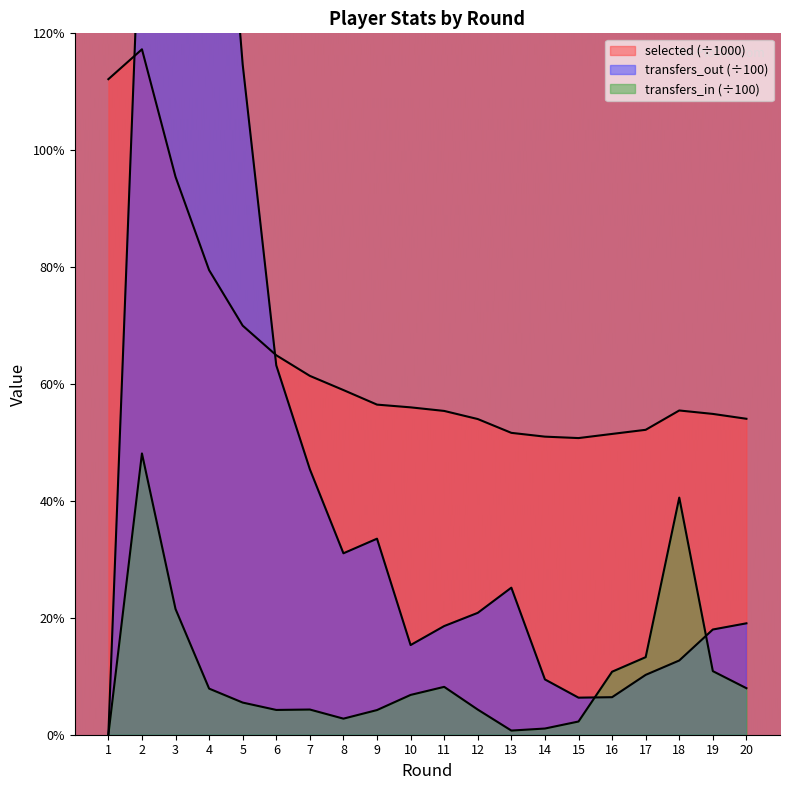

How many data points in selected are above 56?

10